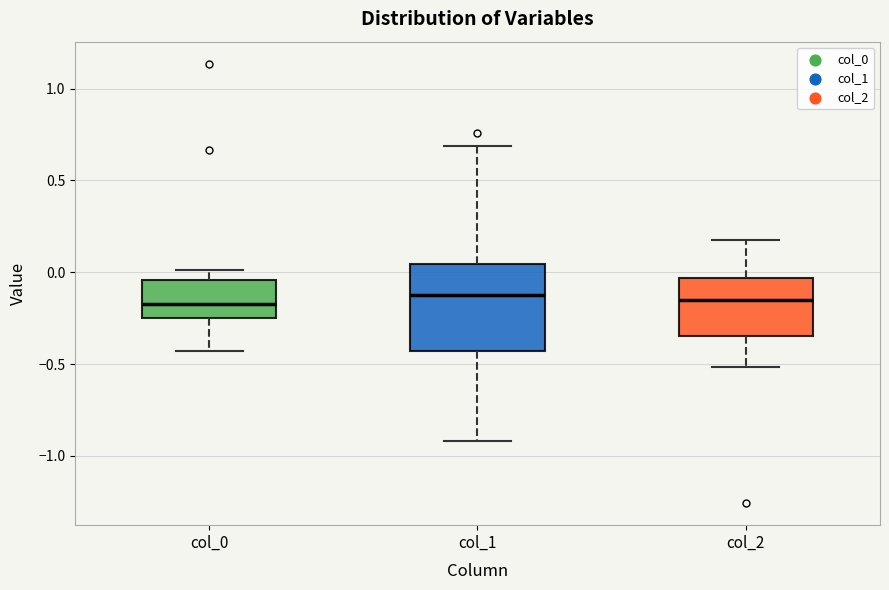

Reading left to right, transcribe this box plot: for each box, give where its median line is, the range the box spans, and where its two whiskers end, as read against the y-axis. The values are not printed on the chart, so give them approximately, as read against the axis.

col_0: median -0.15, box -0.25 to -0.05, whiskers -0.45 to 0.00
col_1: median -0.15, box -0.45 to 0.05, whiskers -0.90 to 0.70
col_2: median -0.15, box -0.35 to -0.05, whiskers -0.50 to 0.20